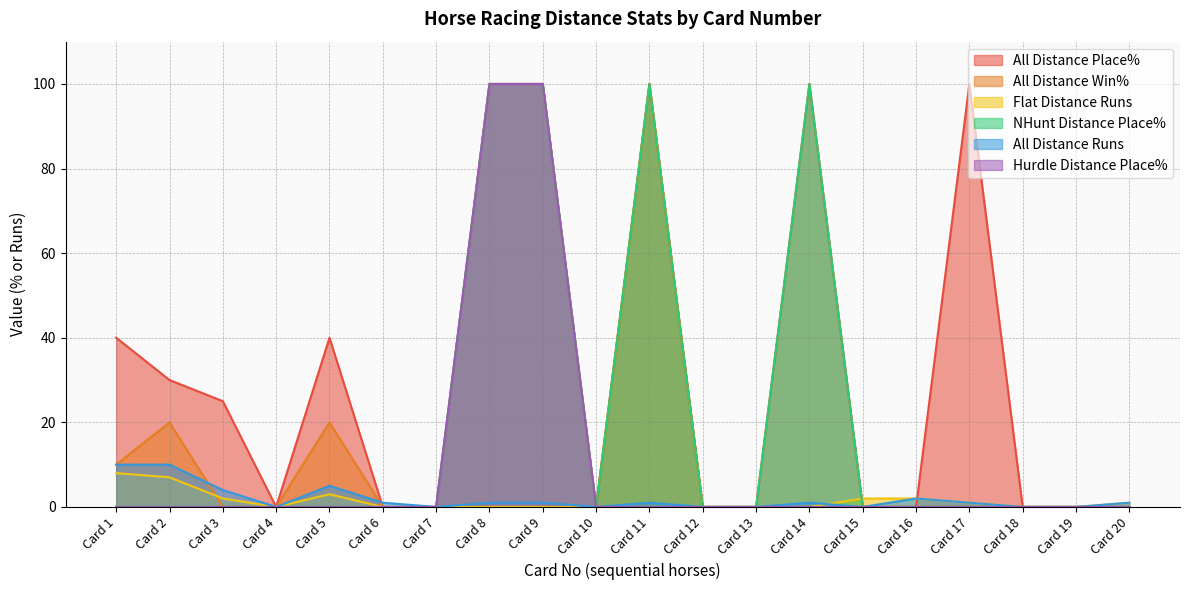

What is the maximum value for All Distance Place%?

100